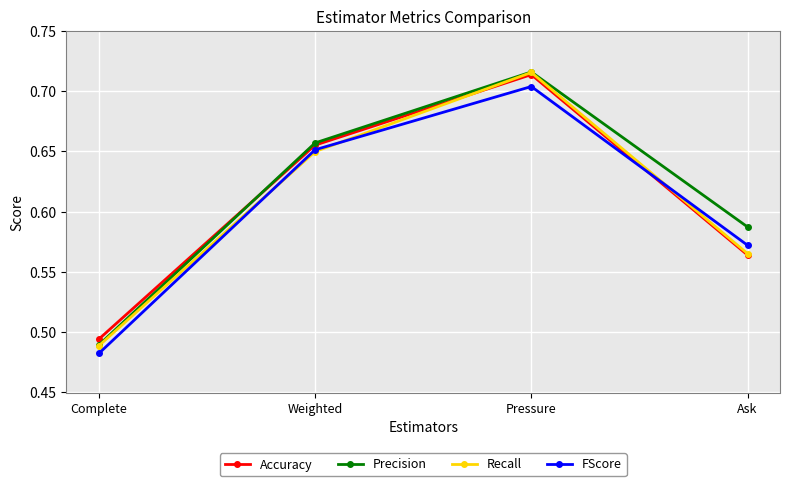

Where is the first local maximum for Accuracy?

Pressure